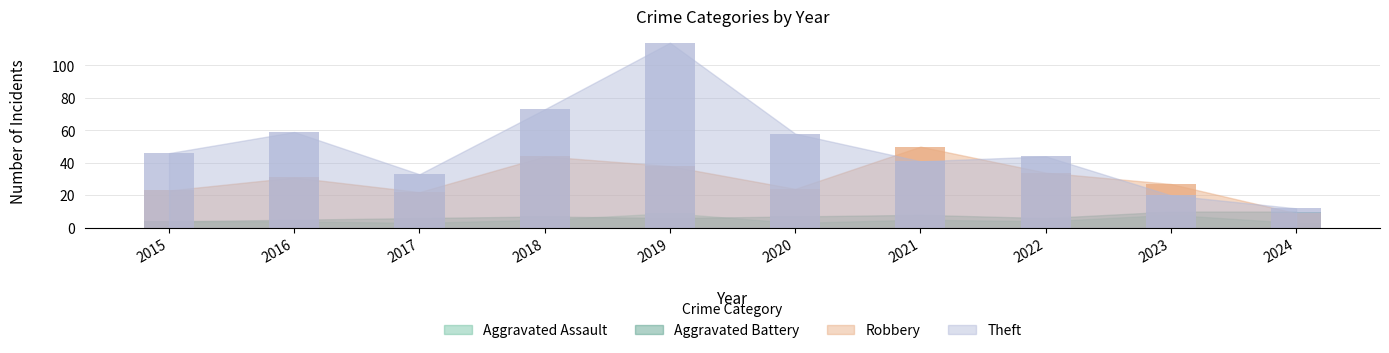

What is the maximum value for Robbery?

50